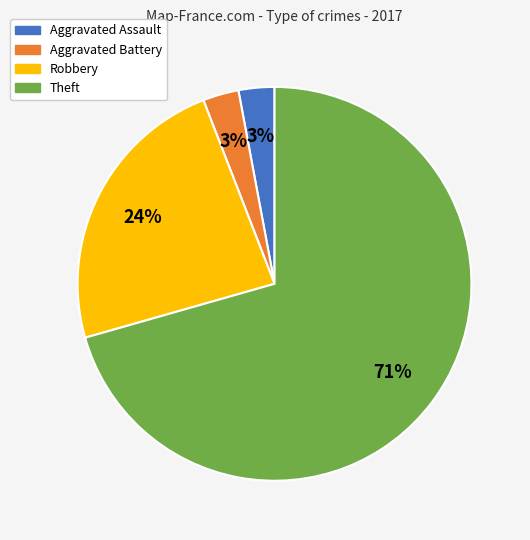

Do Aggravated Battery and Robbery together represent more than half of the pie?

No